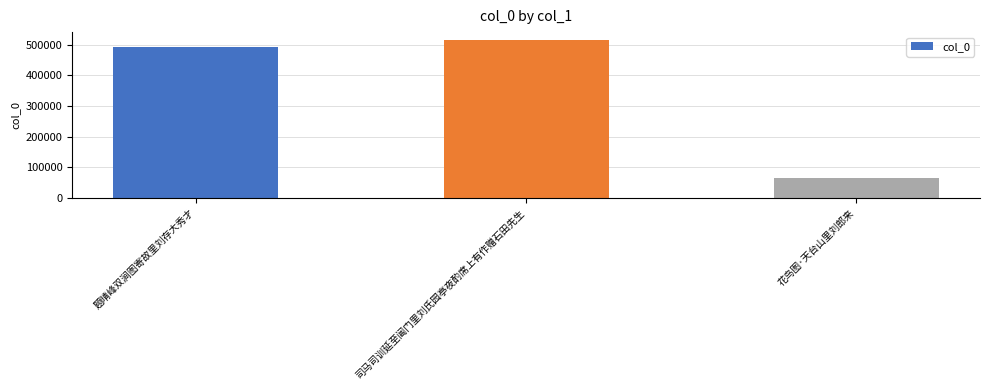

Rank the categories by value from lowest to highest.

花鸟图·天台山里刘郎来, 题晴峰双涧图寄故里刘存大秀才, 司马司训延至阊门里刘氏园亭夜酌席上有作赠石田先生